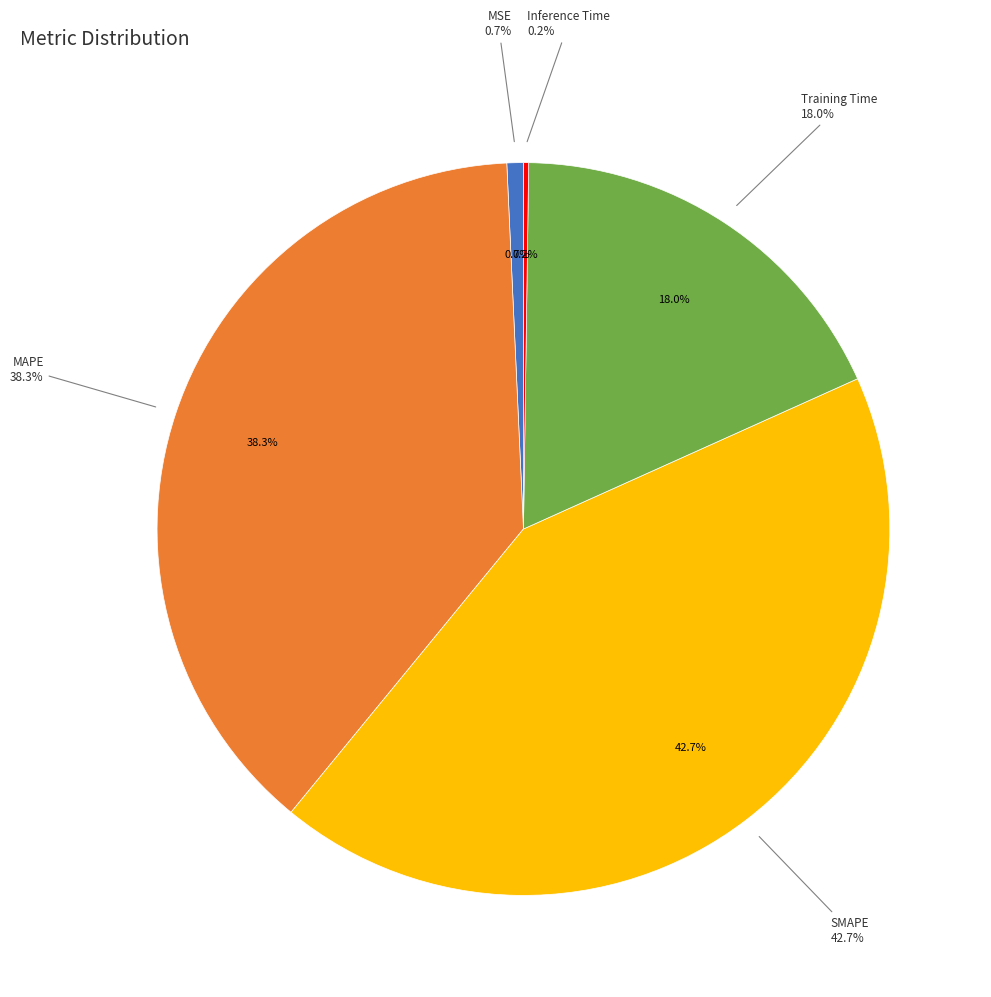

What is the total percentage of MSE and MAPE?

39.1%